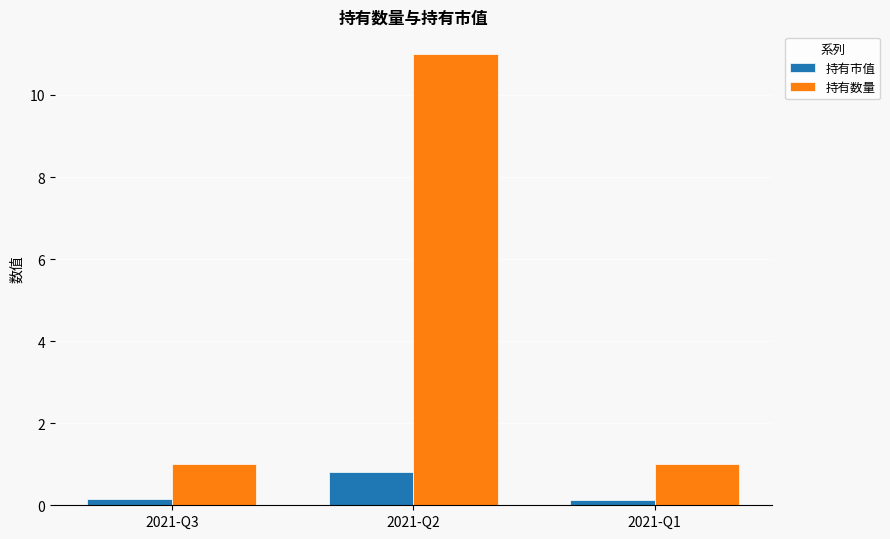

The value of 持有数量 at 2021-Q2 is 11.0. True or false?

True